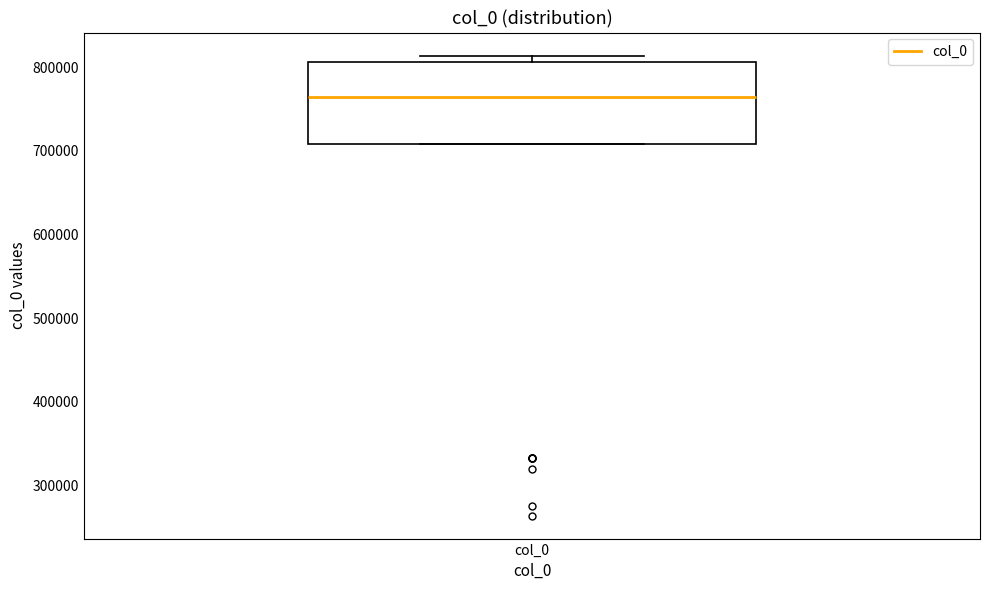

Read this box plot against the y-axis: the position of the median line, the range covered by the box, and the ends of both whiskers. The values are not printed on the chart, so give them approximately, as read against the axis.

median 760000, box 710000 to 810000, whiskers 710000 to 810000 (just above the box's upper edge)